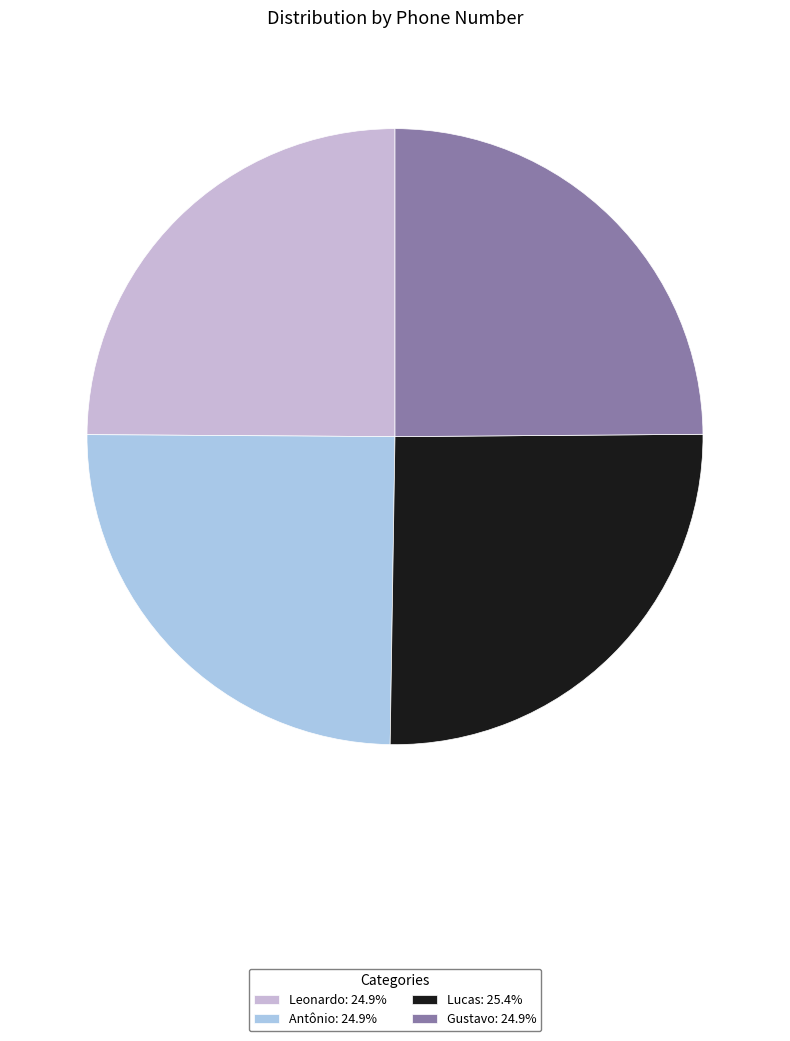

Is it true that Leonardo is 25% of the pie?

True